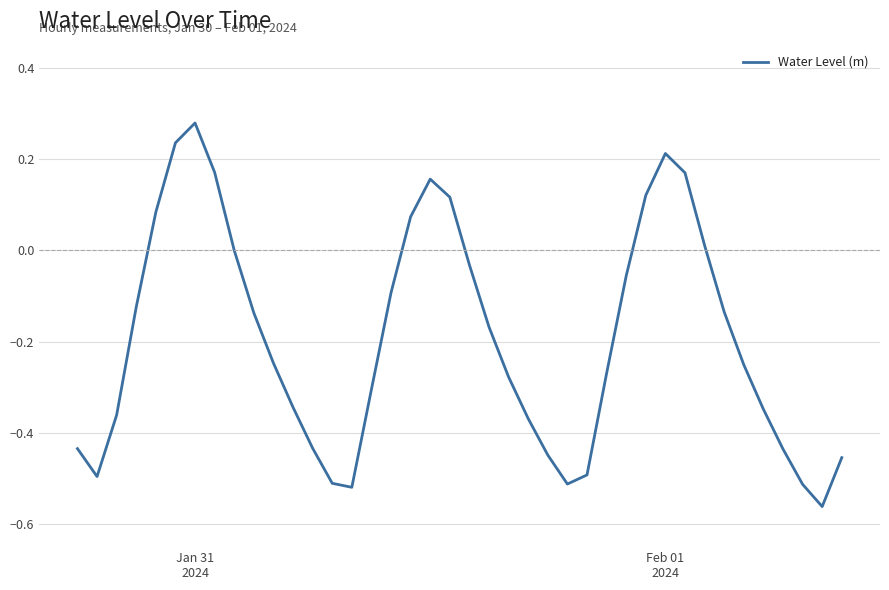

How many lines are shown in the chart?

1